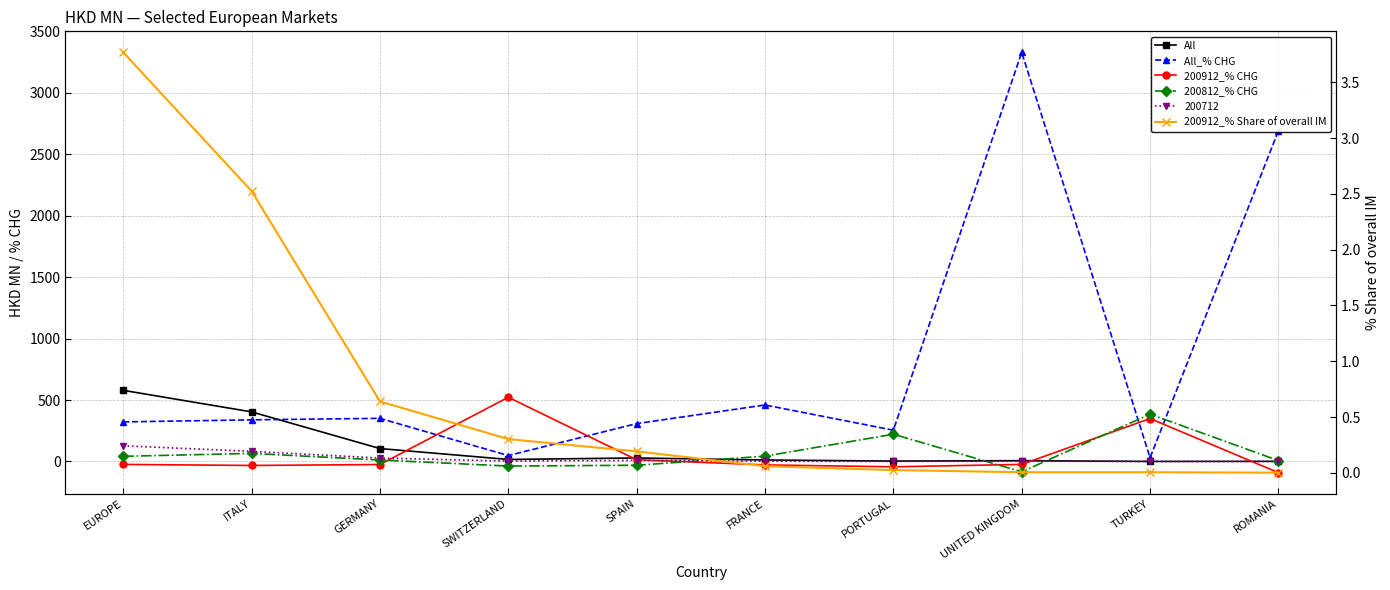

True or false: 200812_% CHG has a value of 65.7 at ITALY.

True